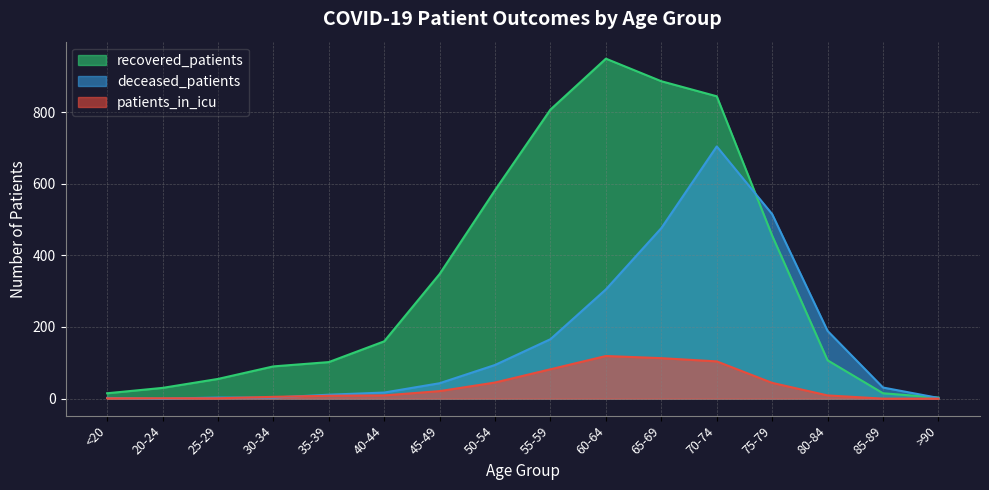

At how many categories does at least one series exceed 731?

4